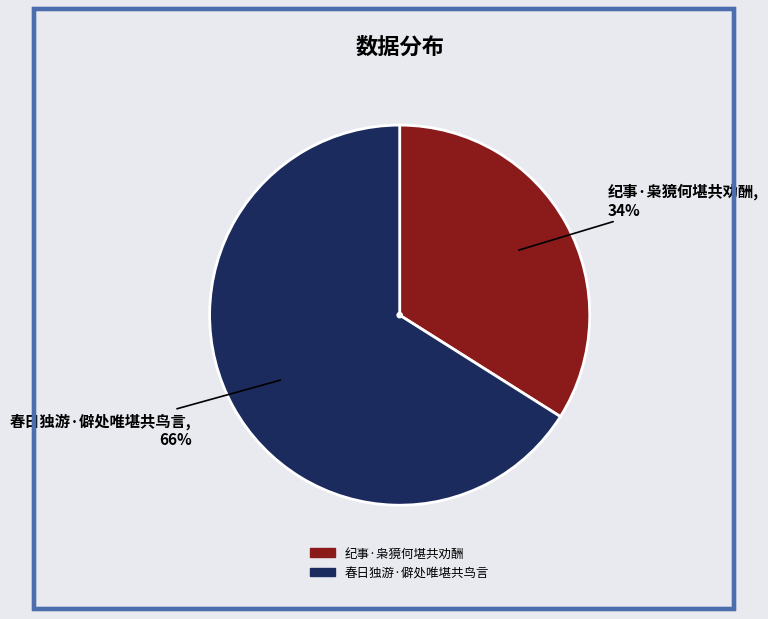

Is there any slice that represents more than half of the pie?

Yes